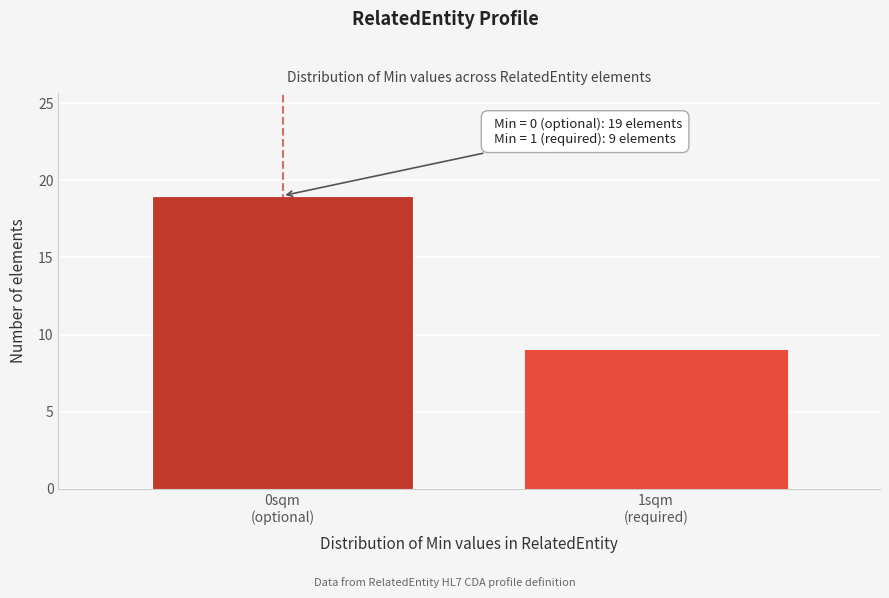

Reading right to left, what are all the values shown in this chart?

9	19